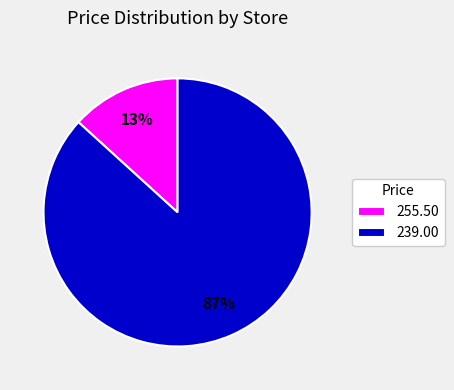

The 255.50 slice represents 27% of the pie. True or false?

False